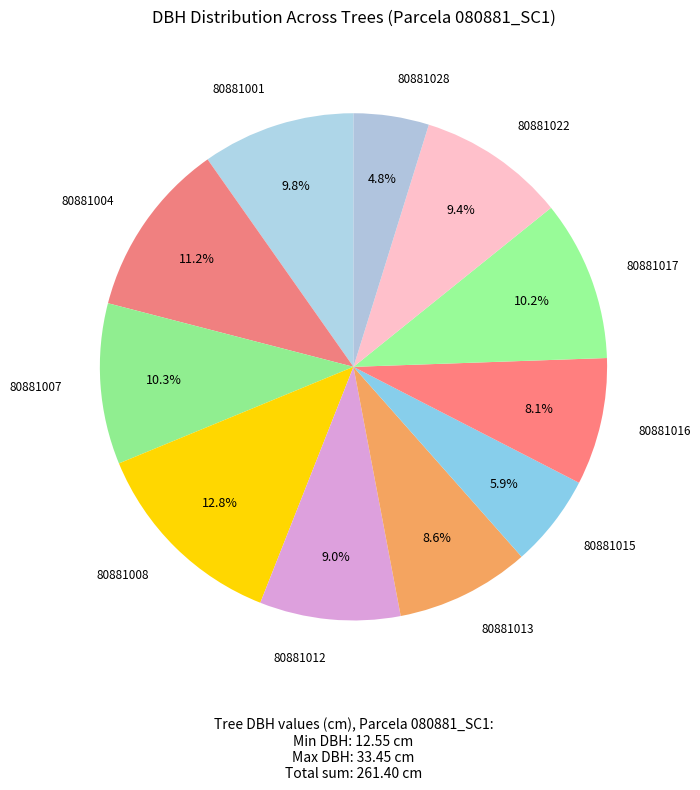

How many slices are in this pie chart?

11